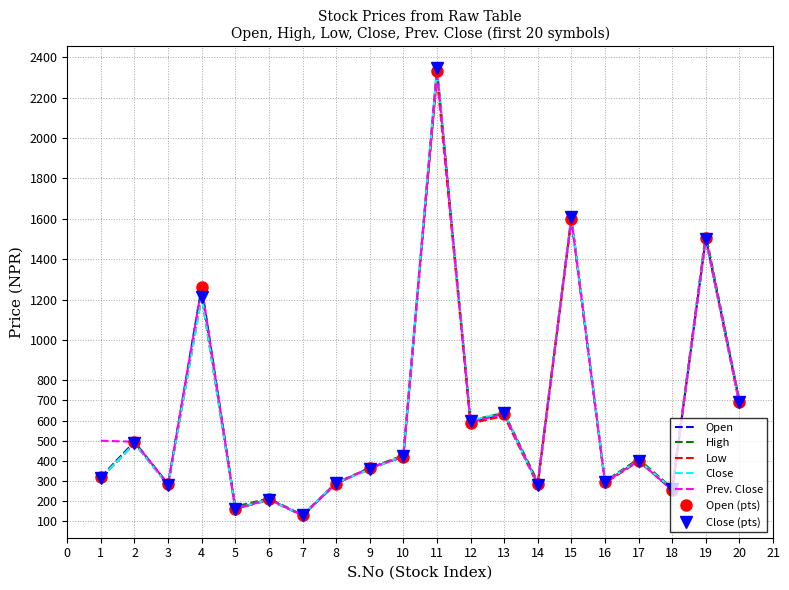

Which series has the largest range (max minus min)?

Close